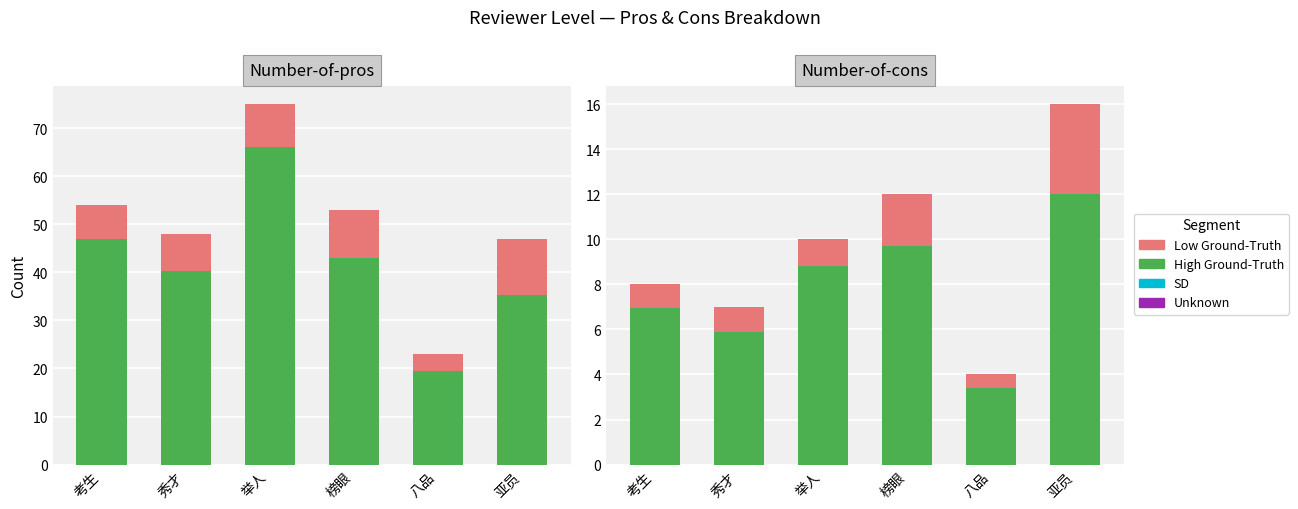

What is the total value across all series at 秀才?

7.0